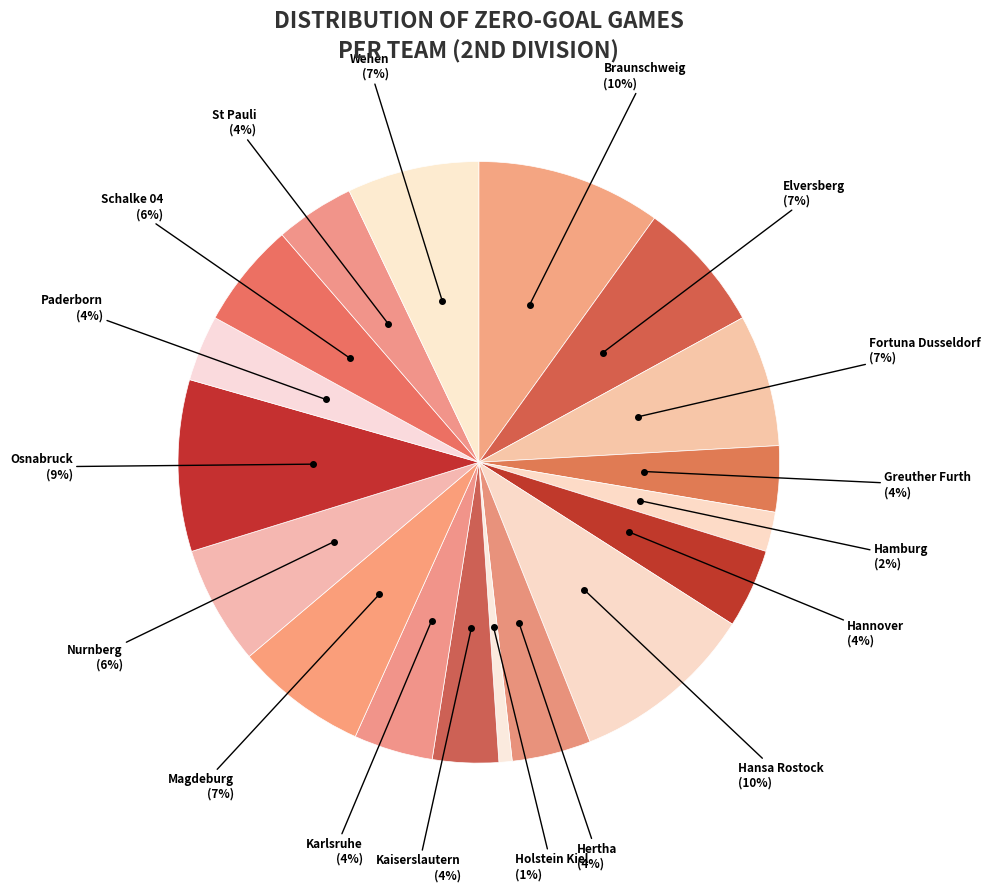

Count the number of slices in the pie.

18